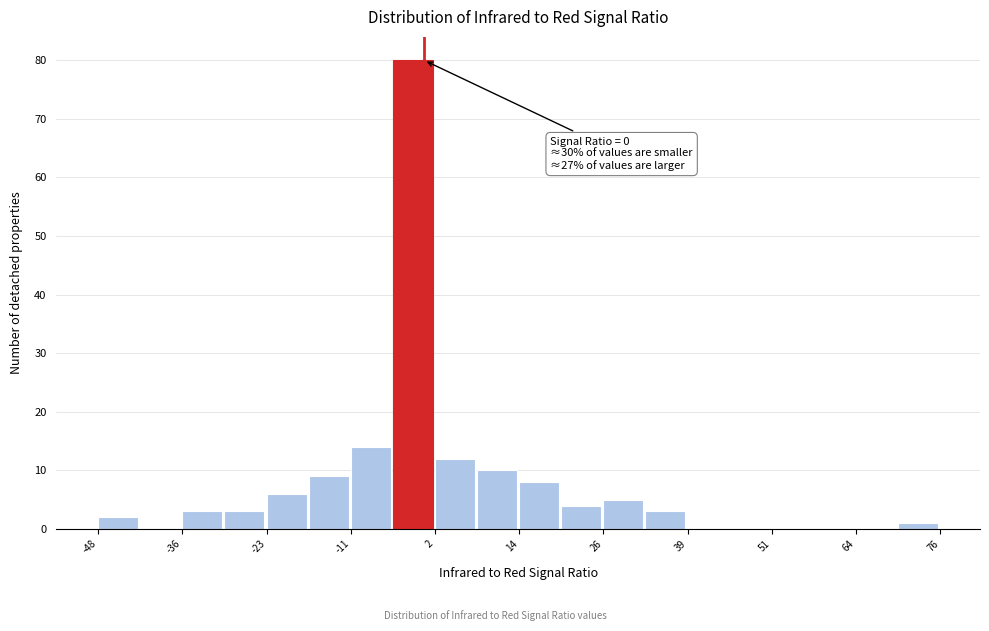

Read against the x-axis, roughly where is the centre of the tallest bar?

-2